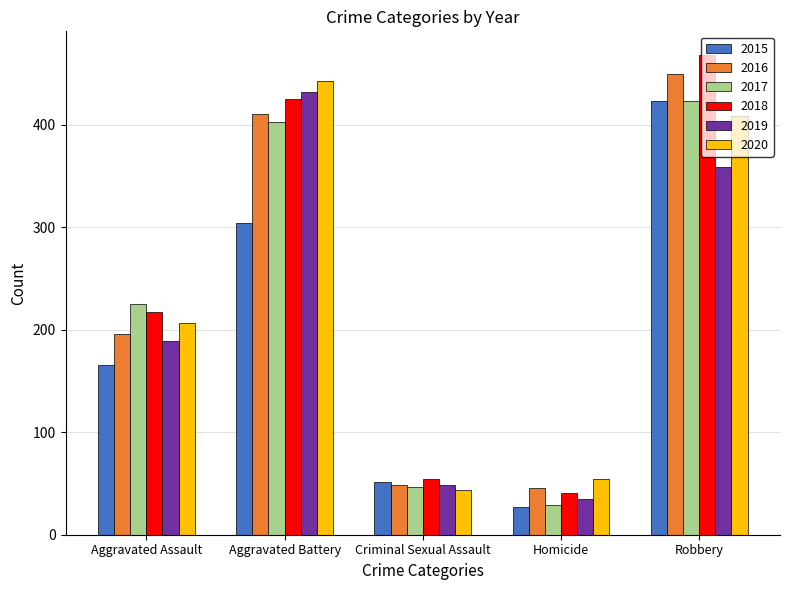

The value of 2020 at Aggravated Assault is 138. True or false?

False